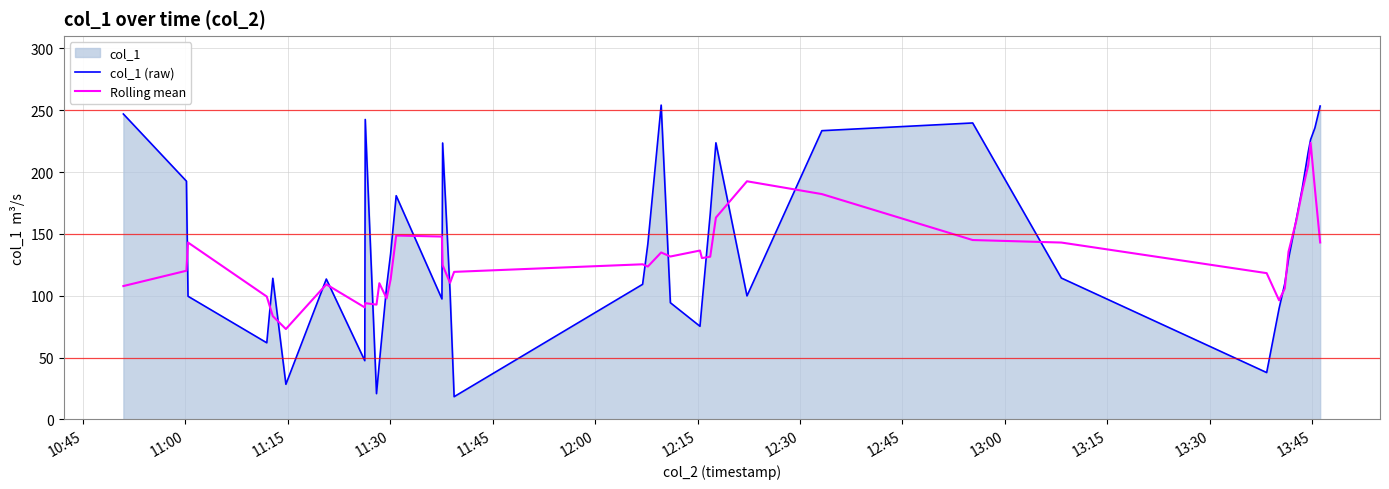

What is the difference between the second highest and minimum values in the col_1 (raw) series?

235.0